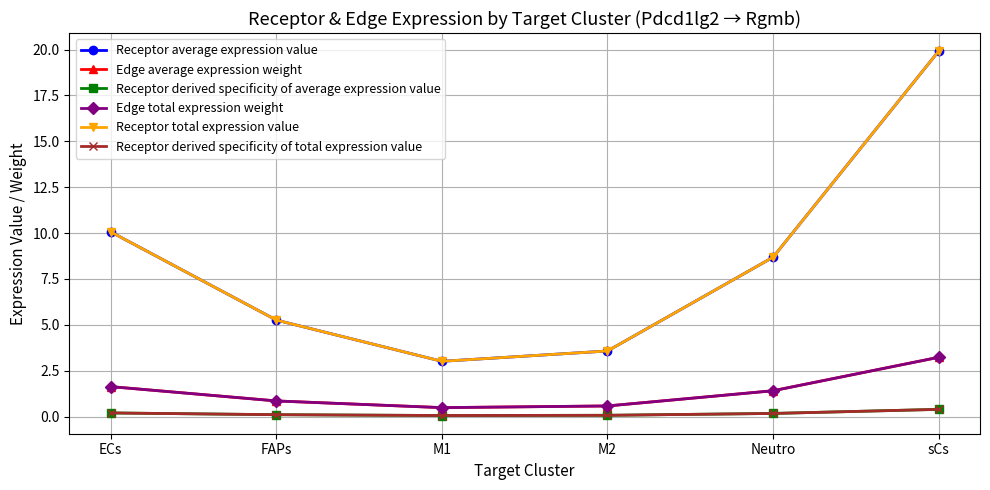

List the labels in order of Edge average expression weight value, largest first.

sCs, ECs, Neutro, FAPs, M2, M1